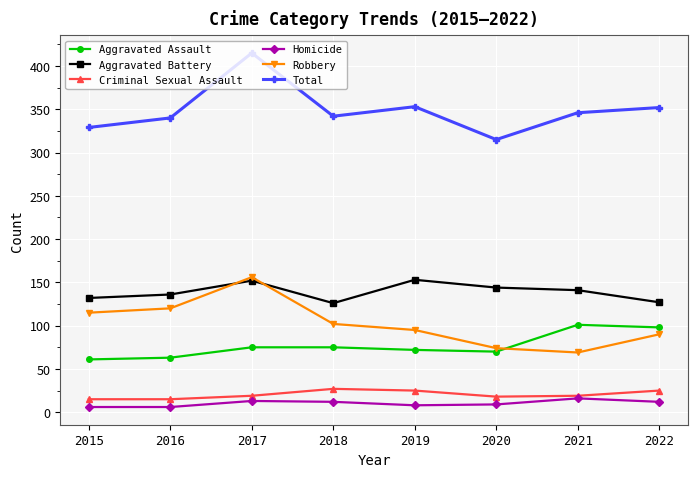

At how many categories does at least one series exceed 30?

8